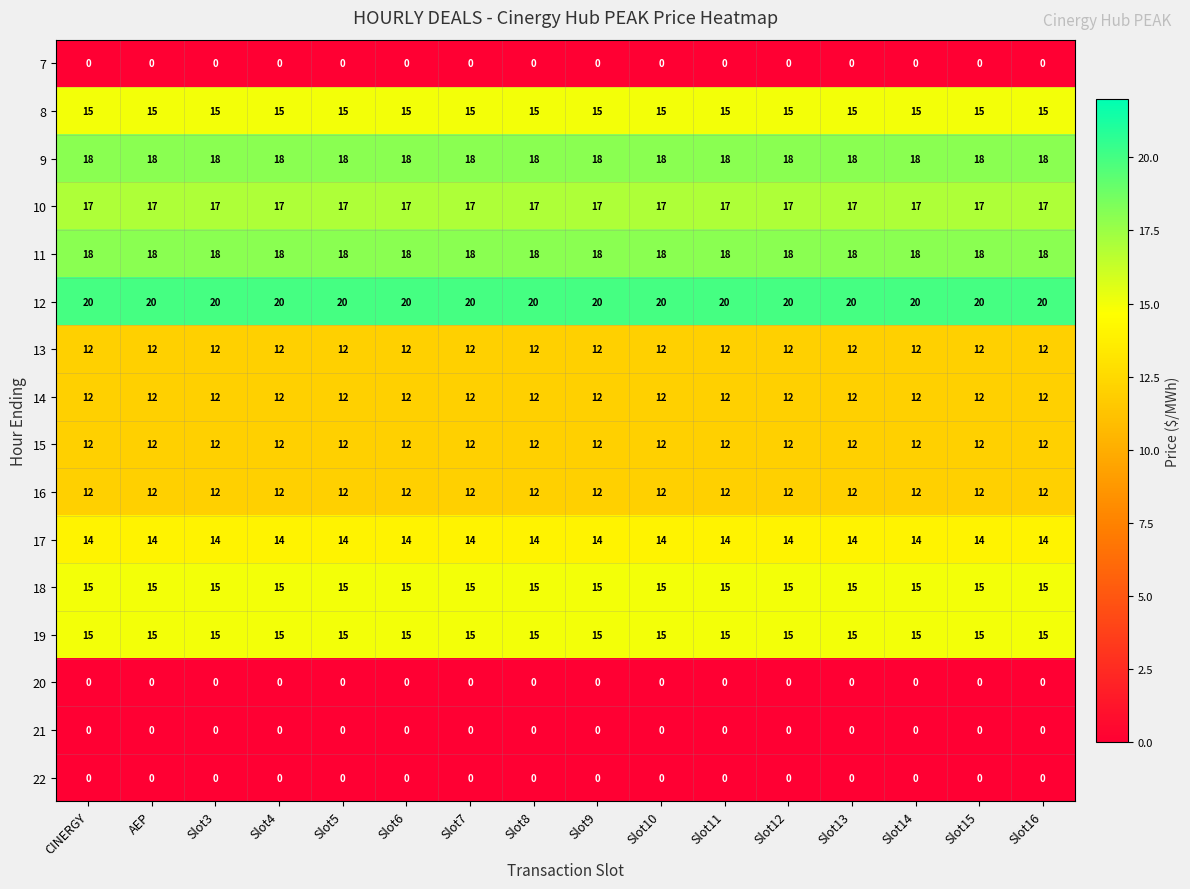

What is the spread (max minus min) of values at Slot8?

20